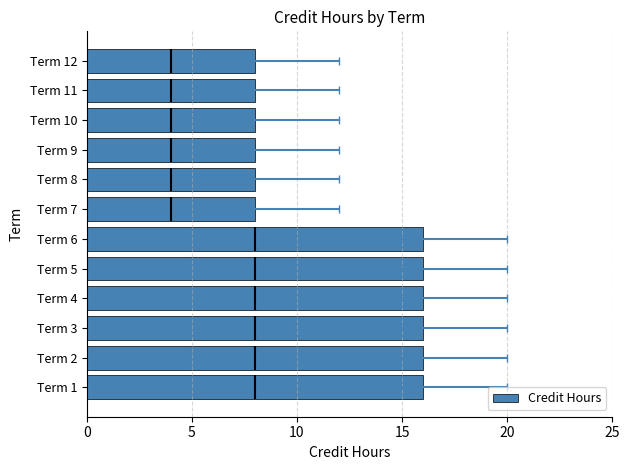

Are the bars horizontal?

Yes